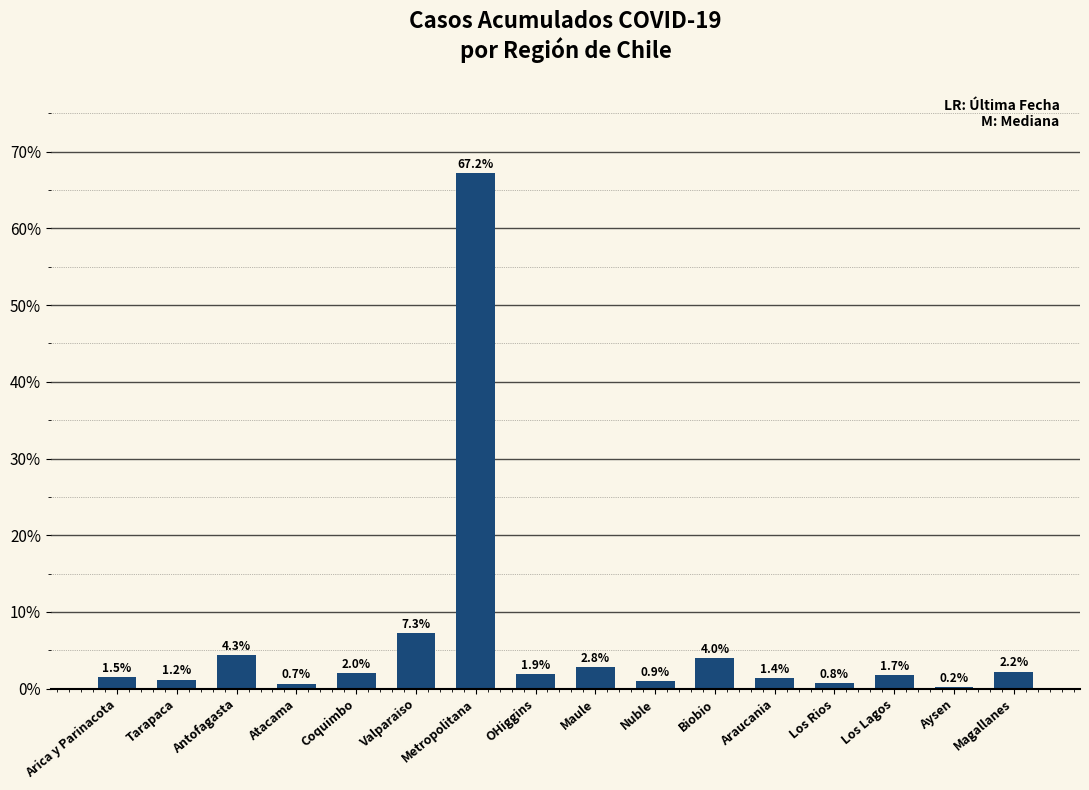

What is the difference between the values at Nuble and Coquimbo?

1.1